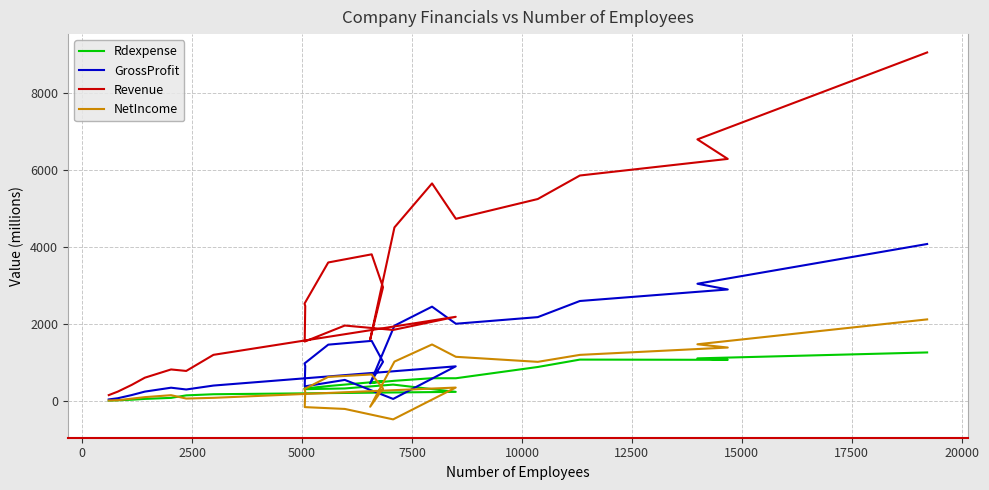

Reading right to left, transcribe all the data shown in this chart.

Rdexpense: 1259.7	1105.8	1068.1	1074.0	882.0	589.2	590.3	523.4	466.8	516.1	486.1	386.6	323.9	331.0	305.8	324.4	424.4	235.7	174.0	144.7	79.5	53.0	31.8	16.4	10.1
GrossProfit: 4076.7	3044.5	2895.7	2596.4	2177.3	2005.3	2449.4	1955.2	458.4	1015.5	1560.3	1462.0	974.2	908.3	378.2	546.1	51.9	899.1	399.5	297.6	343.7	242.5	152.4	70.1	39.1
Revenue: 9052.8	6794.8	6287.4	5856.3	5245.3	4731.6	5651.0	4507.9	1596.1	2953.7	3808.7	3597.1	2529.0	2465.4	1542.7	1958.7	1844.4	2185.7	1197.5	779.2	817.9	604.2	416.4	242.3	151.5
NetIncome: 2118.5	1471.9	1387.2	1196.6	1015.5	1146.3	1467.0	1021.8	-150.9	322.4	687.8	624.7	311.5	235.5	-160.2	-207.8	-479.0	347.3	80.8	62.0	149.3	98.8	59.6	18.2	12.9